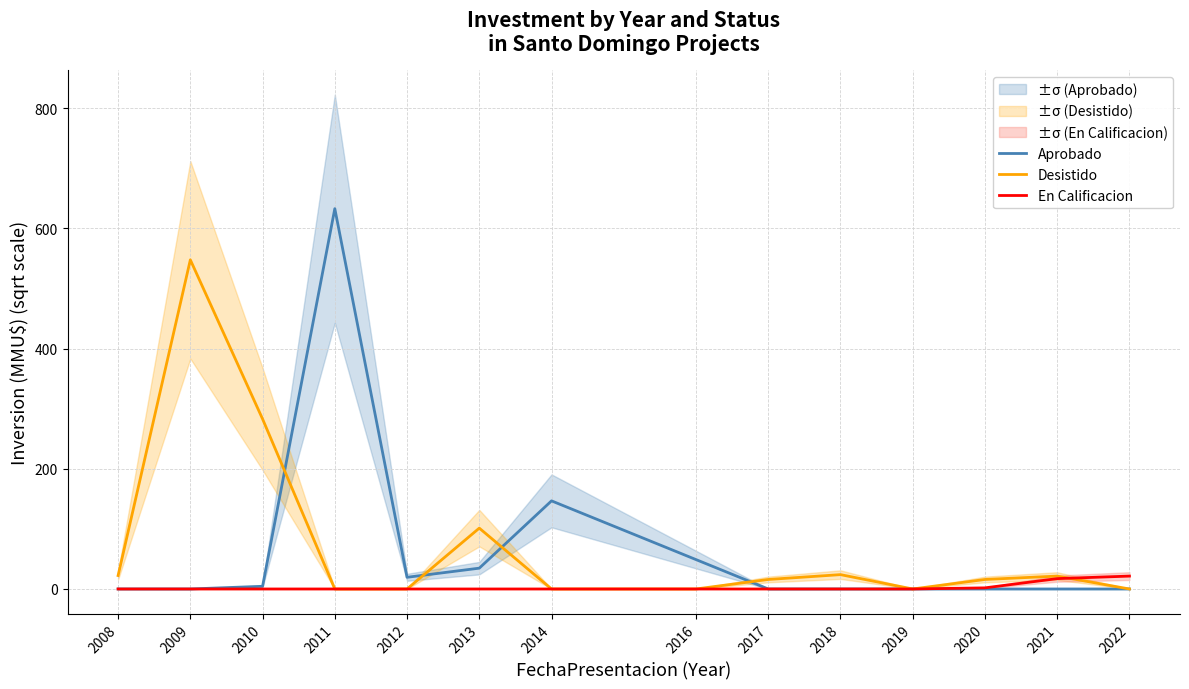

The Aprobado series shows -399.4 at 2008. True or false?

False